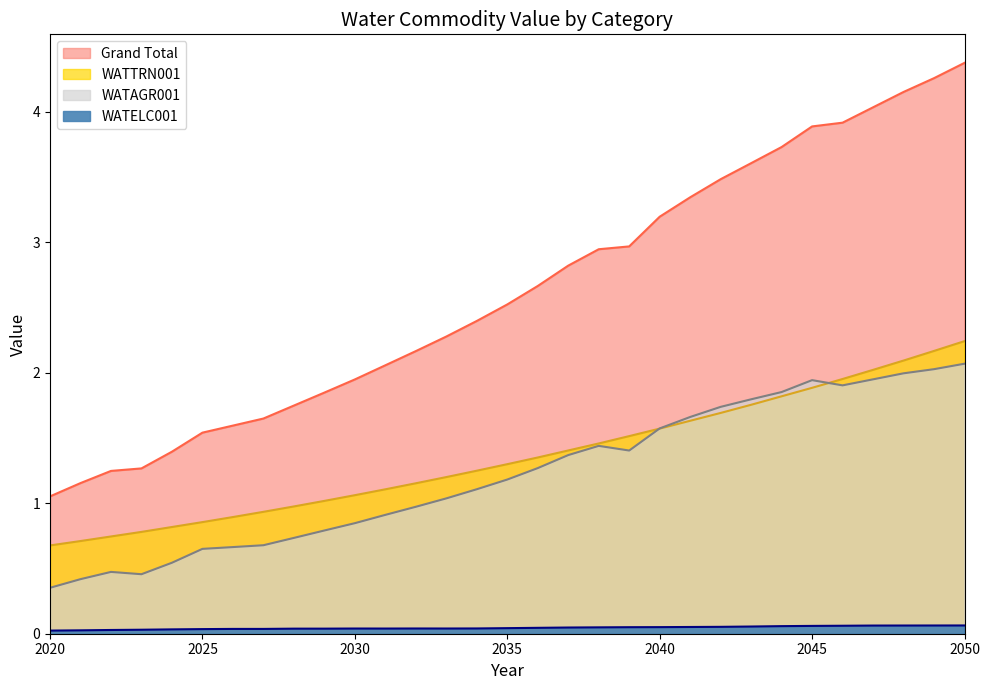

What is the total value across all series at 2036?

5.3